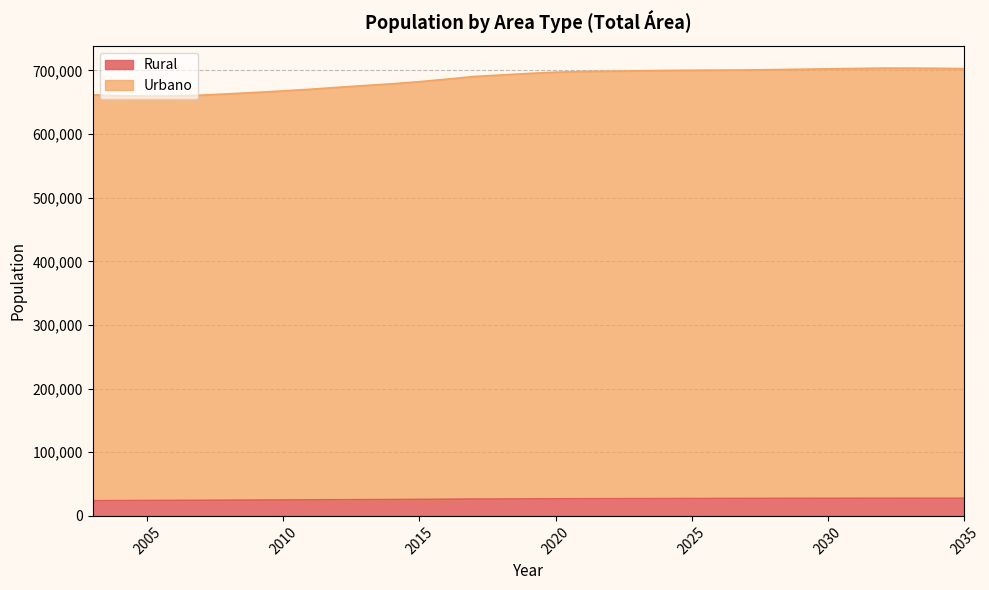

At which label does Rural first exceed 26659?

2020